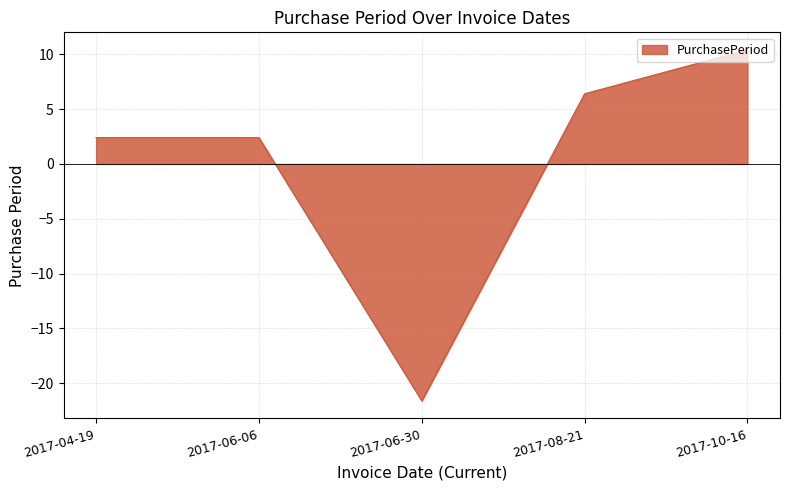

How many negative values are there?

1